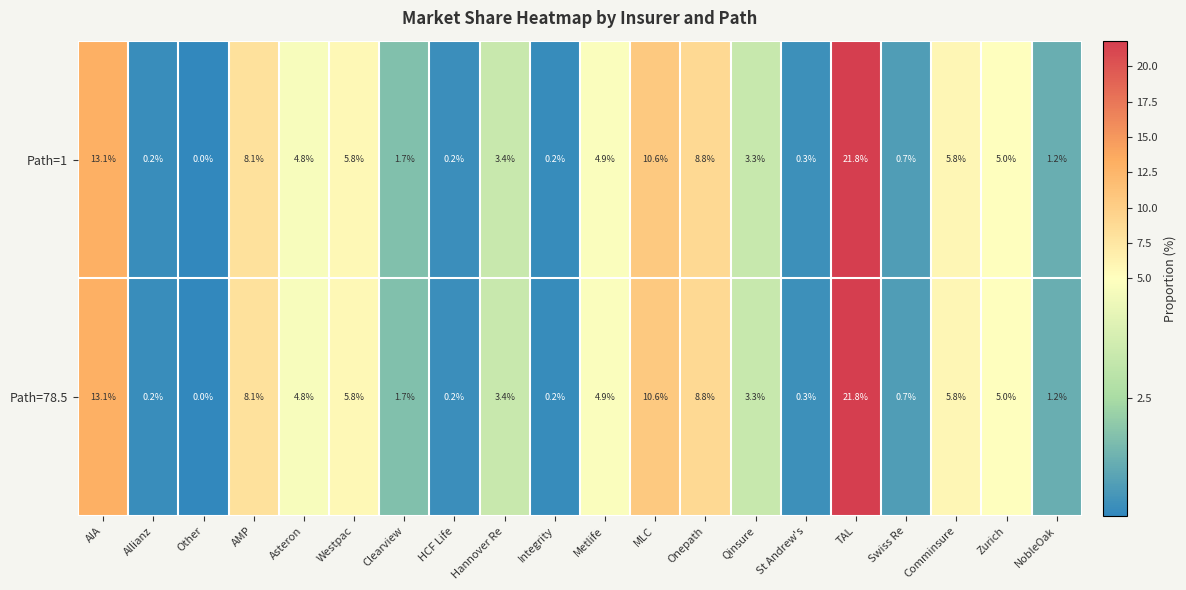

Is the value of Path=78.5 at Zurich greater than the value of Path=1 at Metlife?

Yes